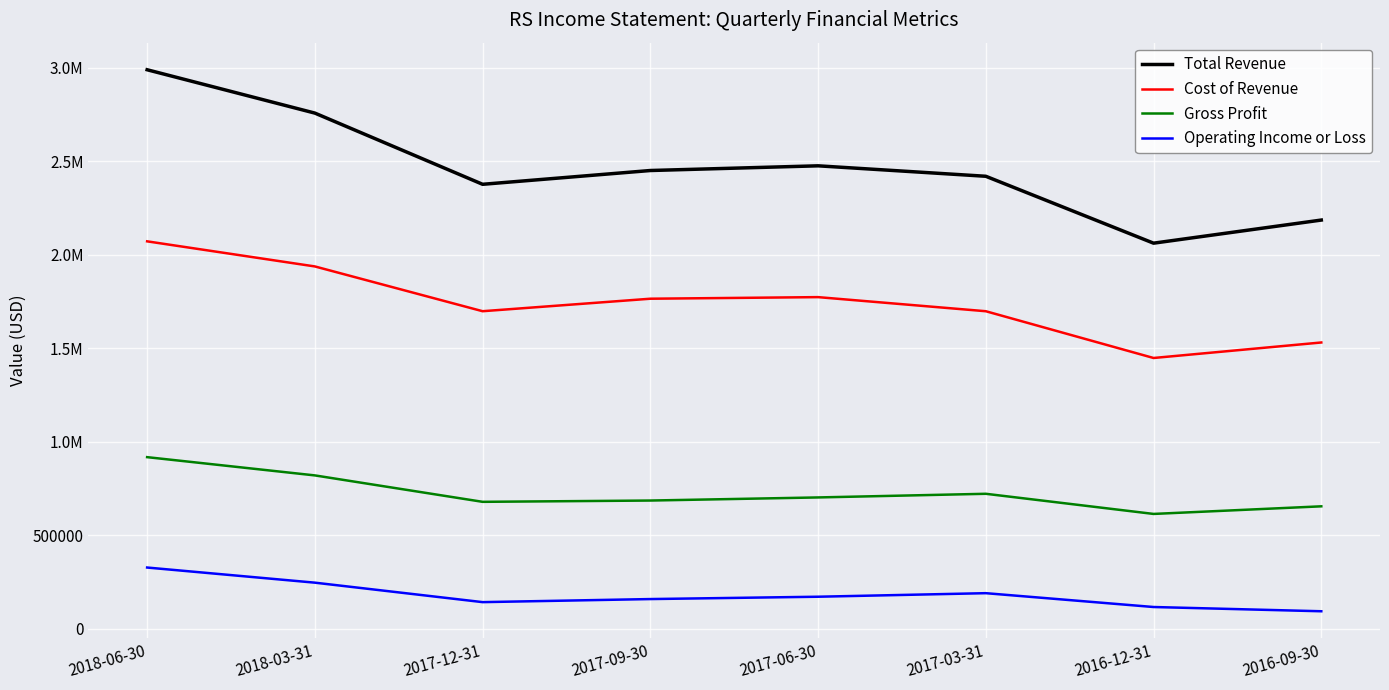

How many interior local peaks does the Gross Profit series have?

1